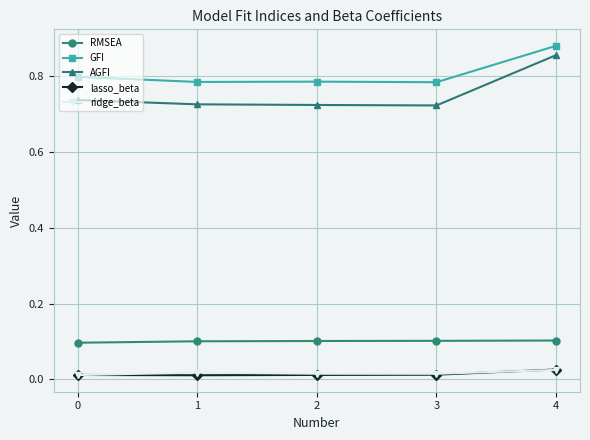

Is the value of GFI at 2 greater than the value of ridge_beta at 4?

Yes